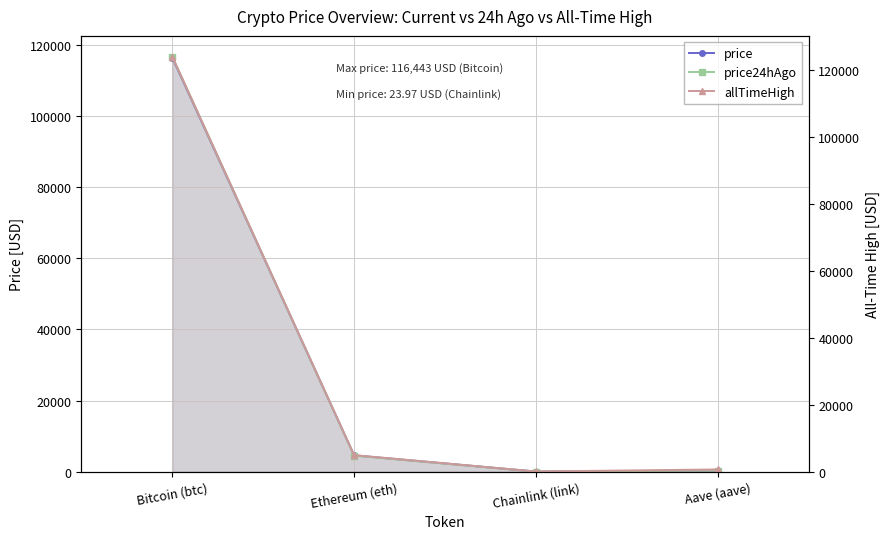

True or false: price and allTimeHigh cross at least once.

False